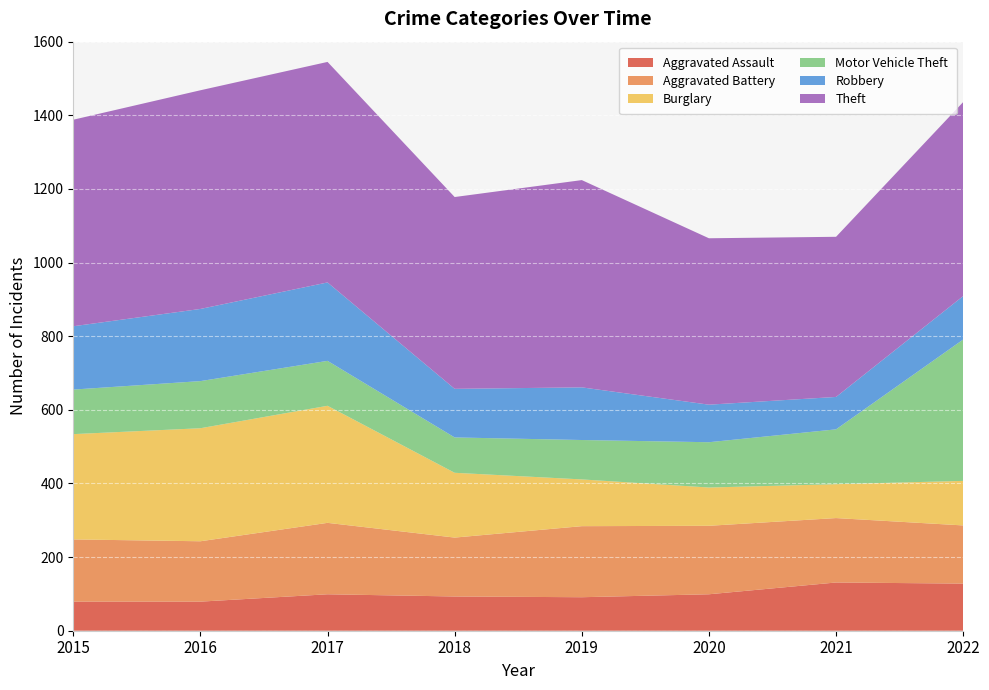

Reading left to right, list all the values displayed in this chart.

Aggravated Assault: 79	79	99	93	91	99	131	128
Aggravated Battery: 169	164	194	160	193	186	175	158
Burglary: 286	307	318	176	127	104	92	121
Motor Vehicle Theft: 121	128	122	96	107	123	149	384
Robbery: 172	196	213	132	143	102	88	118
Theft: 561	594	599	521	563	452	435	527